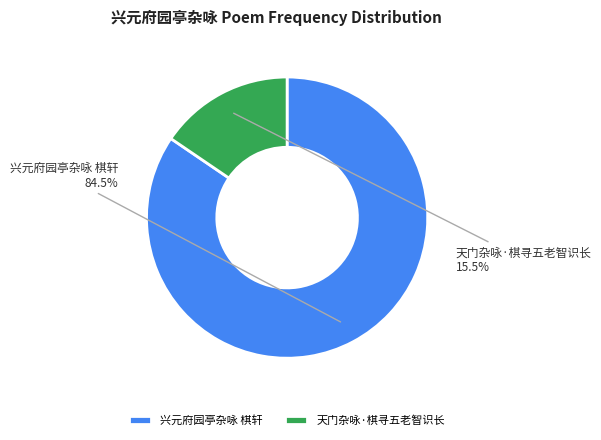

Which category has the smallest portion of the pie?

天门杂咏·棋寻五老智识长